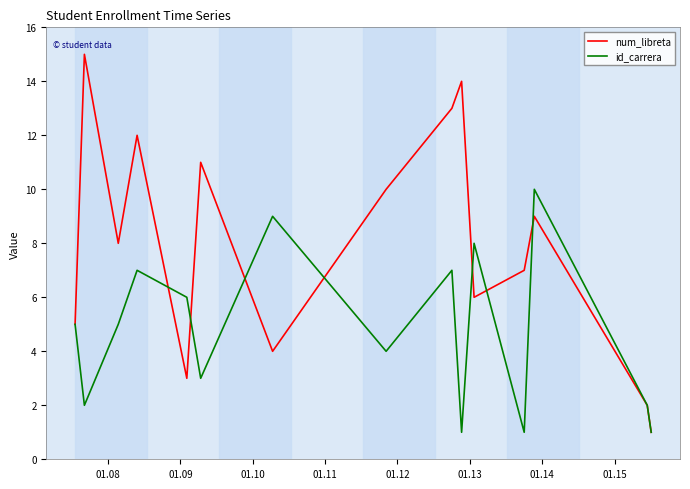

Which series has the largest total across all categories?

num_libreta